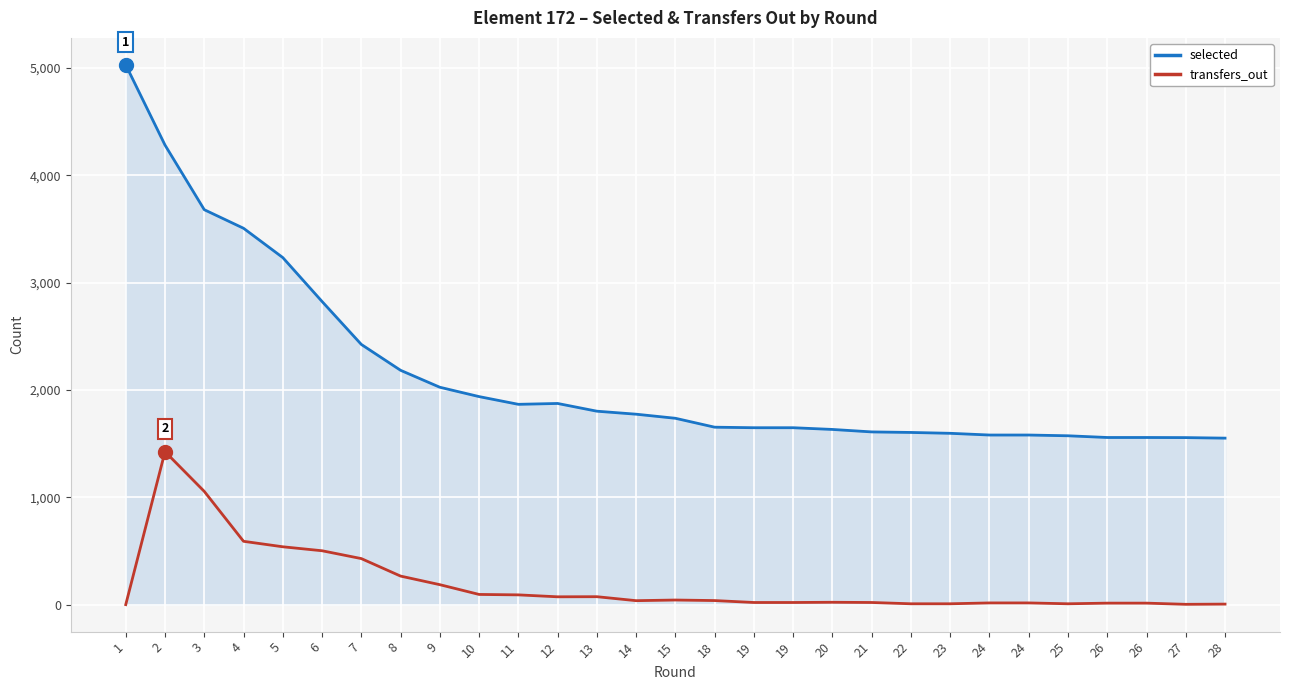

Does the chart display data point markers on the line(s)?

No